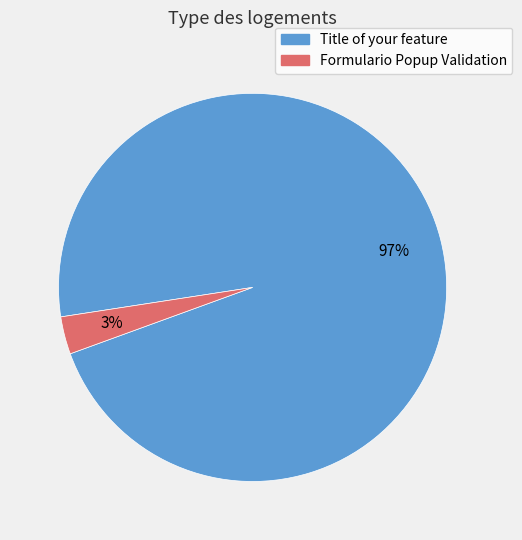

Does any single category account for the majority?

Yes